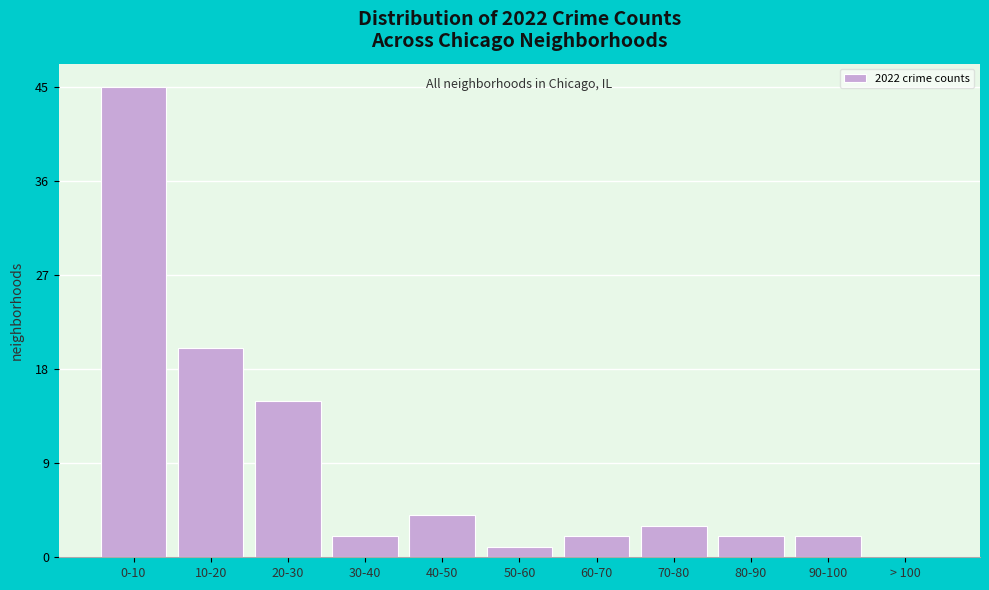

Reading left to right, list all the values displayed in this chart.

0-10=45	10-20=20	20-30=15	30-40=2	40-50=4	50-60=1	60-70=2	70-80=3	80-90=2	90-100=2	> 100=0